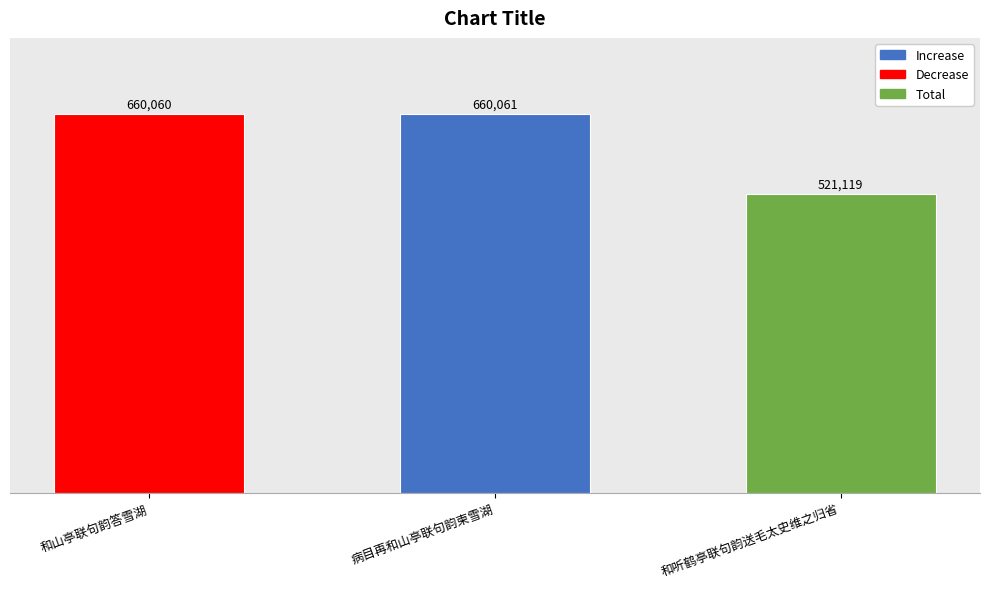

The value at 和山亭联句韵答雪湖 is 398511. True or false?

False